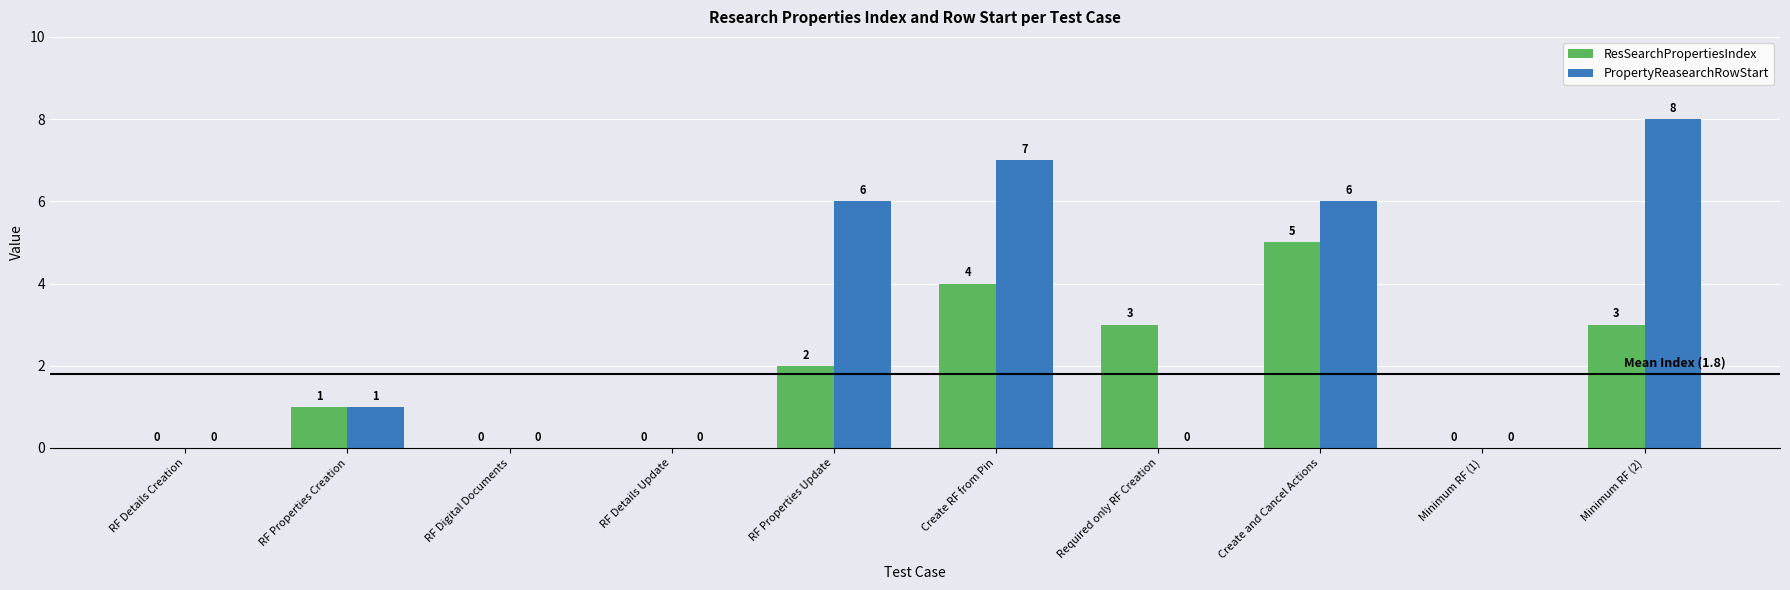

At which label is ResSearchPropertiesIndex closest to 2?

RF Properties Update